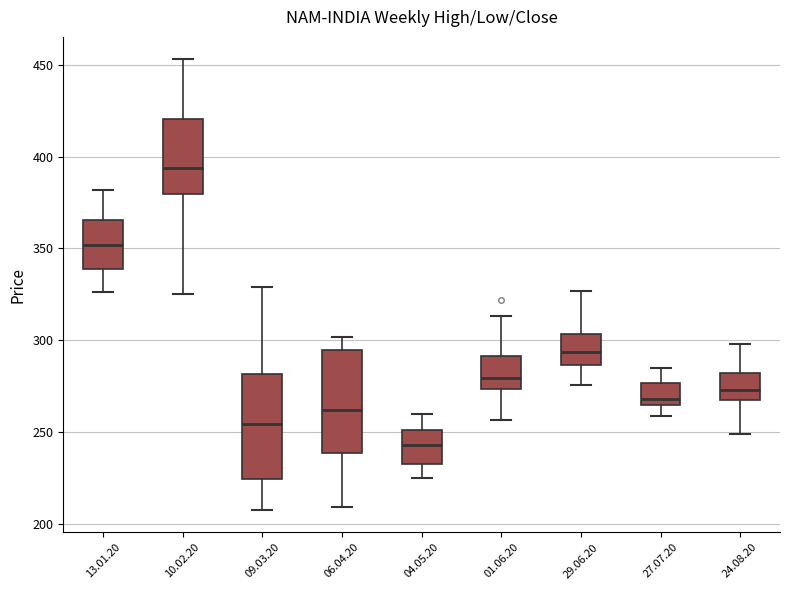

Which box's median line is the lowest?

04.05.20